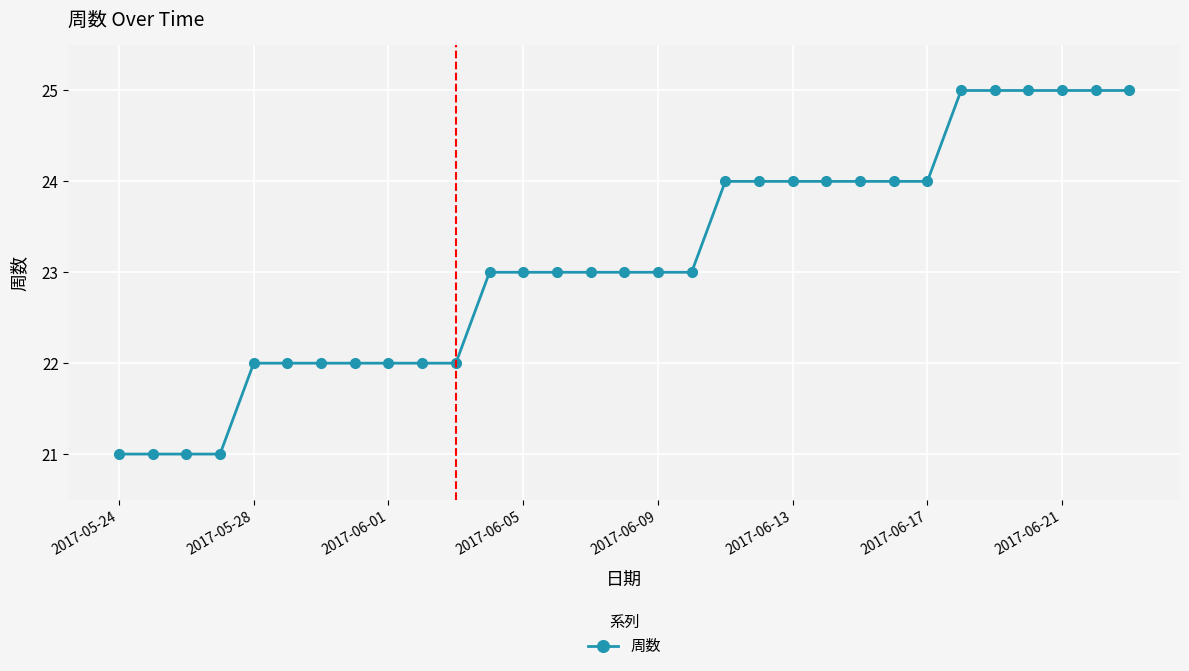

What is the value of the 6th point from the left?

22